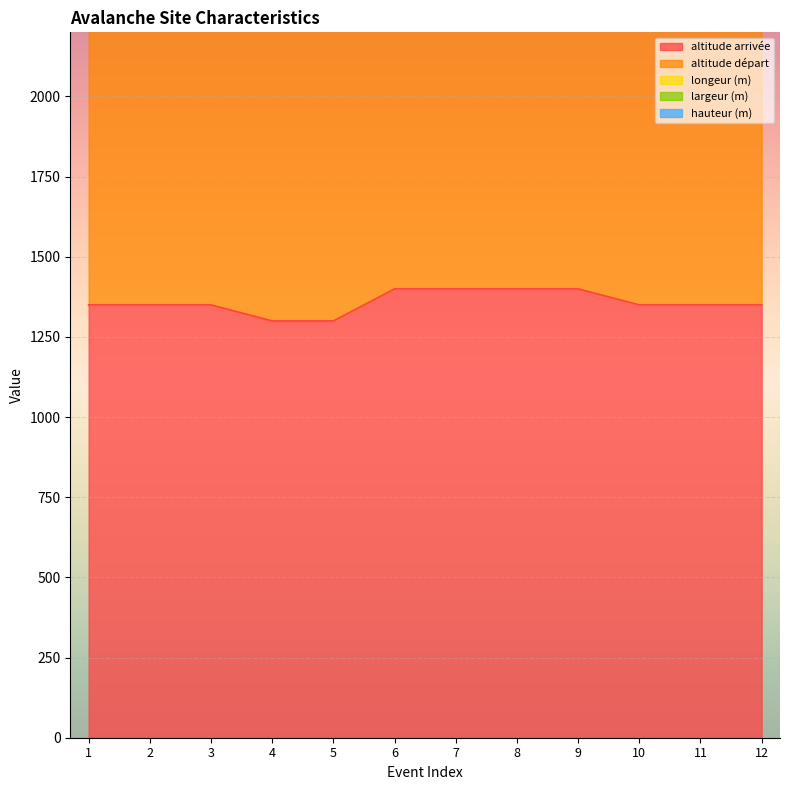

Where is longeur (m) nearest to the value 75?

2